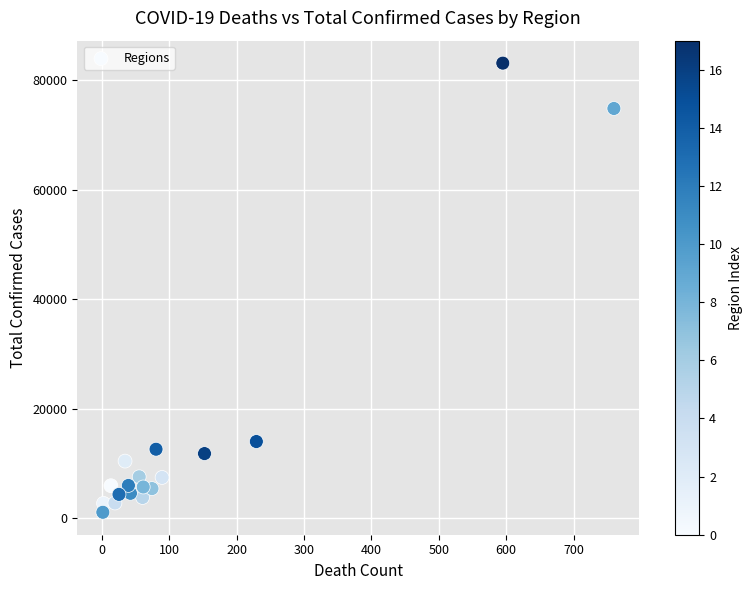

What is the range of X values (max minus min)?

759